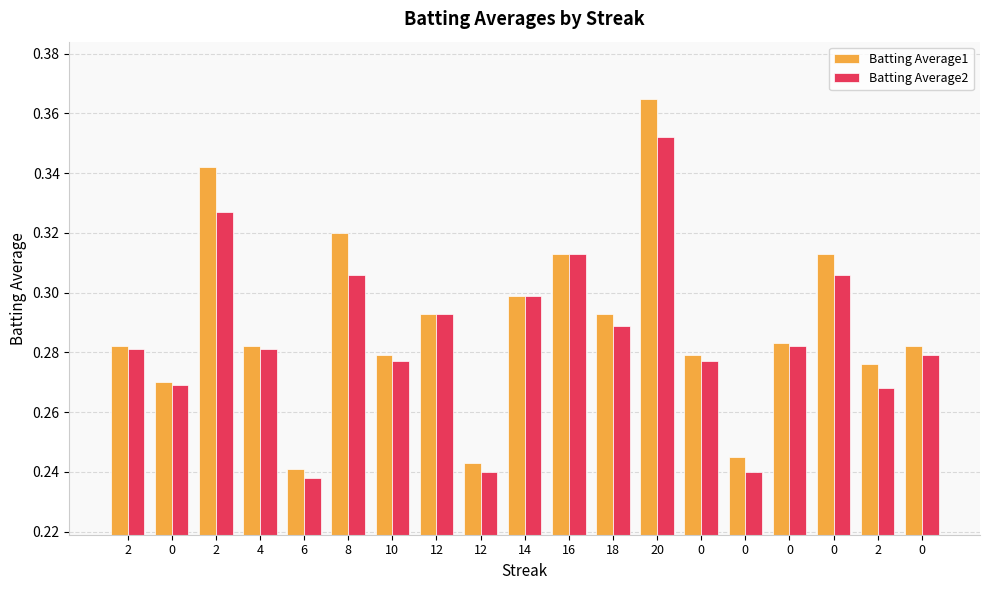

What is the difference between the maximum and minimum values in the Batting Average2 series?

0.1